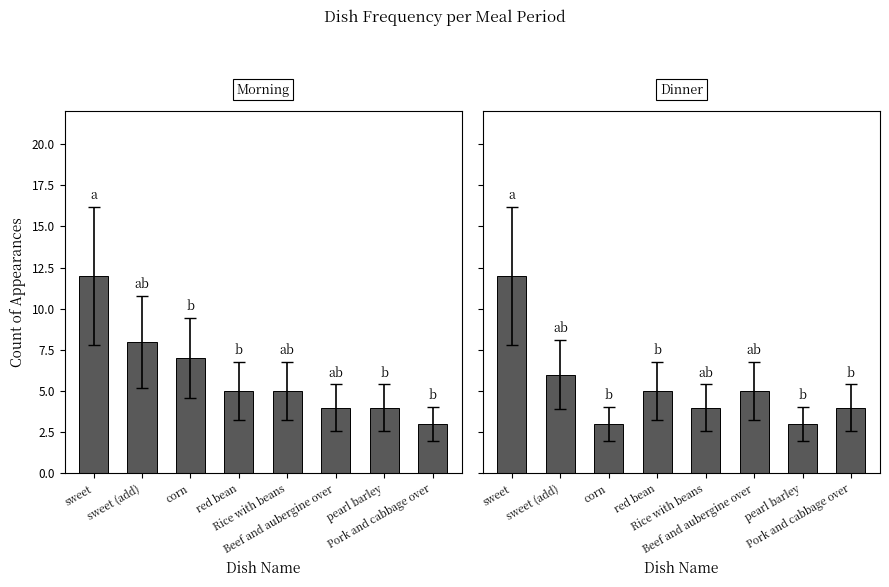

True or false: Dinner has a value of 5 at Beef and aubergine over.

True